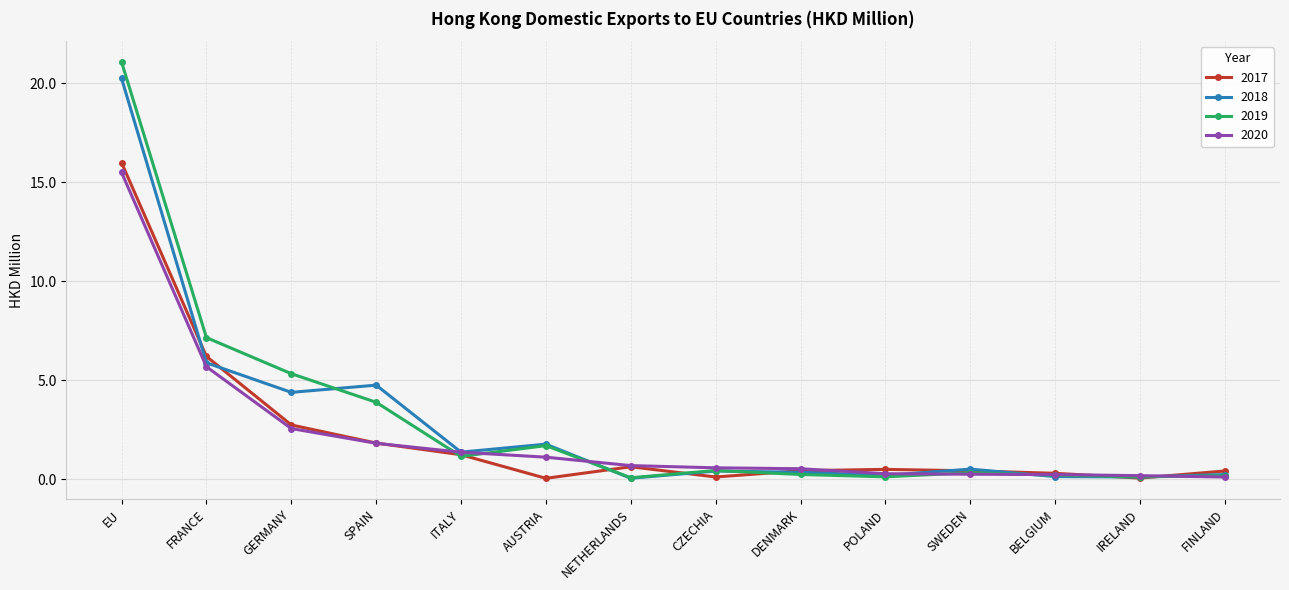

At which category does the chart reach its peak across all series?

EU